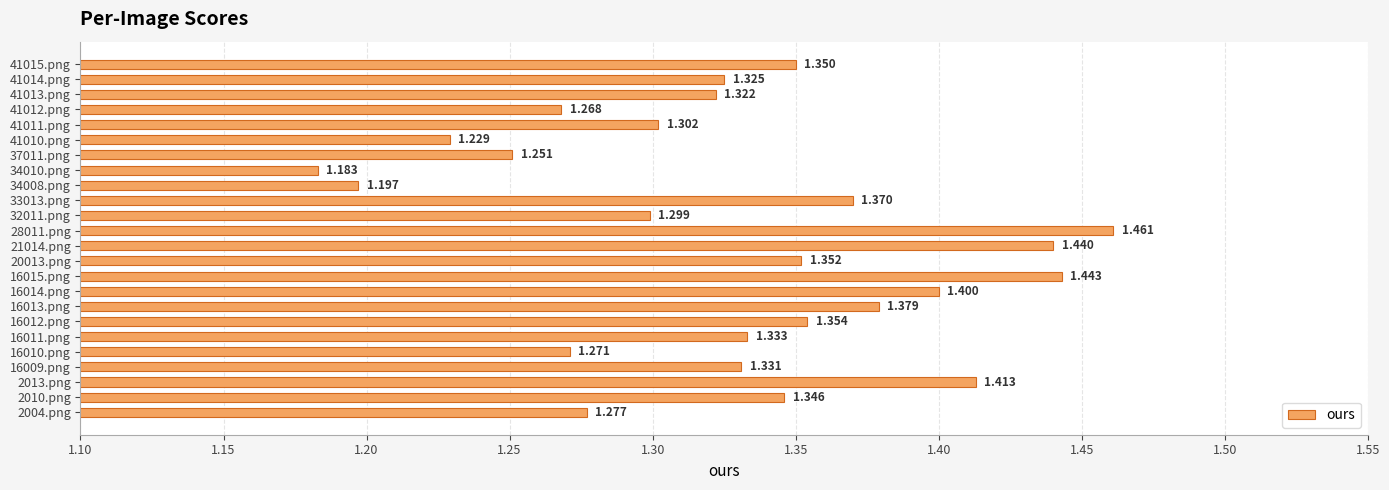

What is the greatest value displayed?

1.5